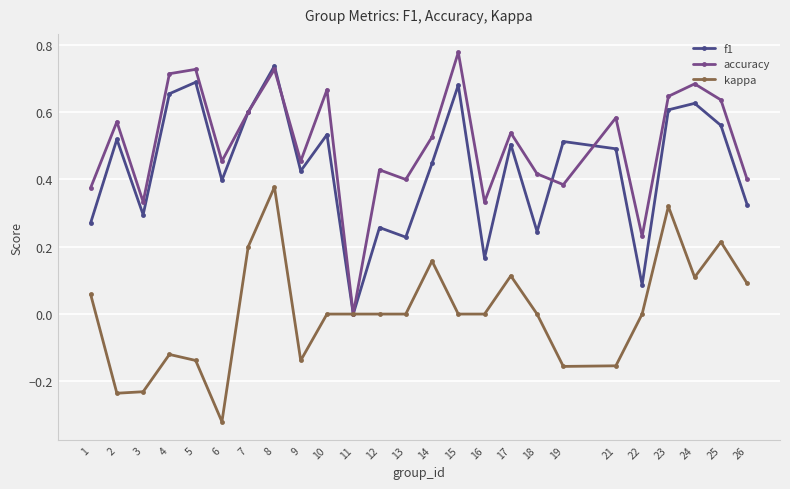

At which label is accuracy closest to 0?

11